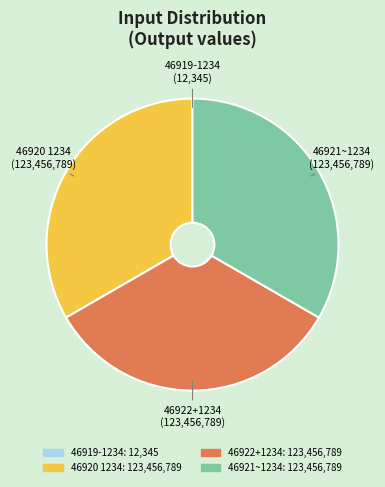

True or false: 46920 1234 accounts for 33% of the total.

True